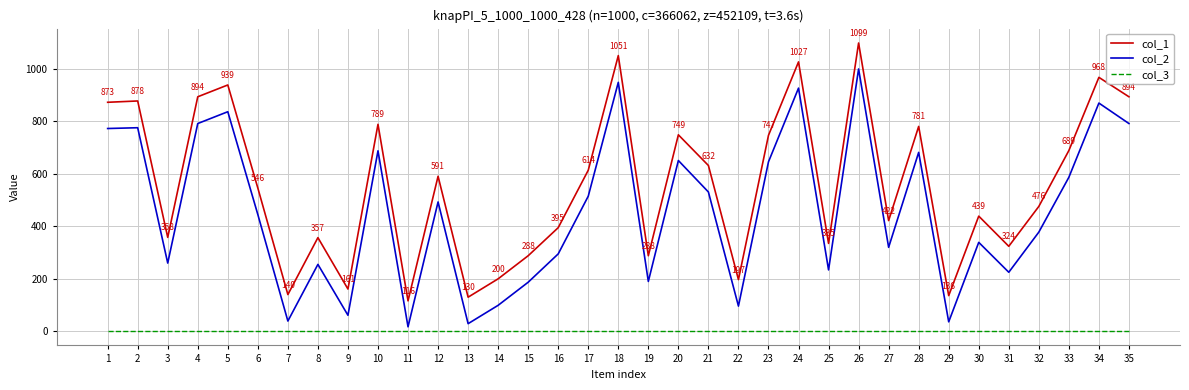

What is the greatest value displayed?

1099